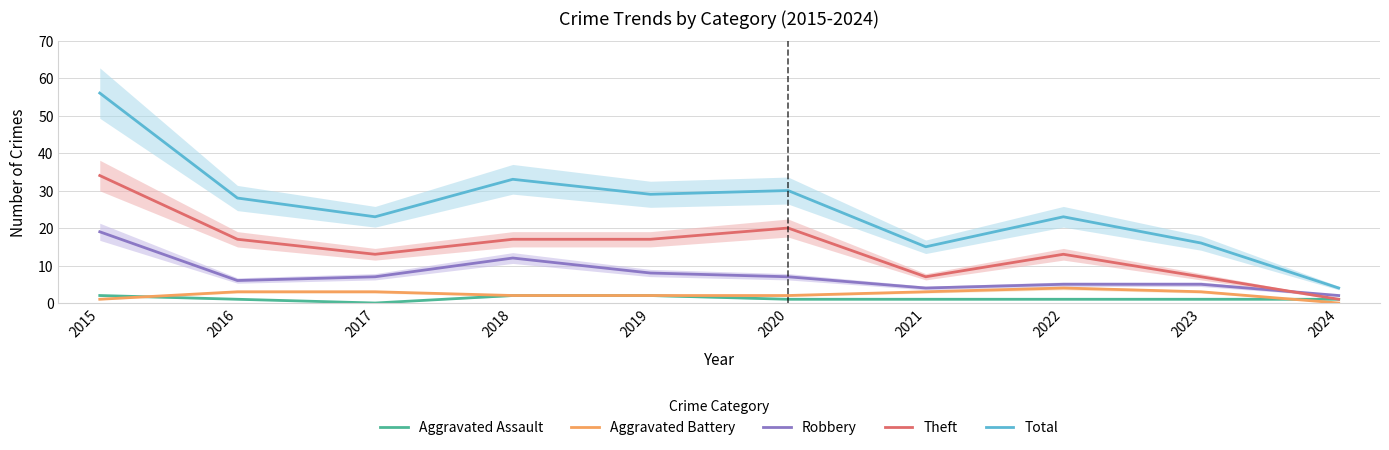

What is the approximate value of Total at 2024, to the nearest 5?

5